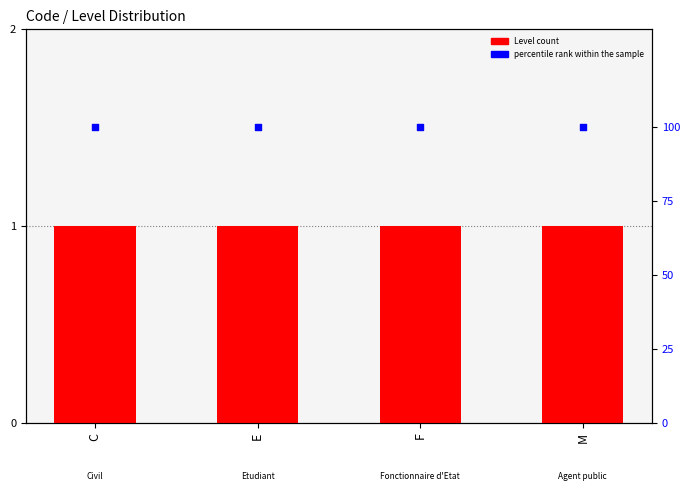

Which series contains the highest Y value?

percentile rank within the sample